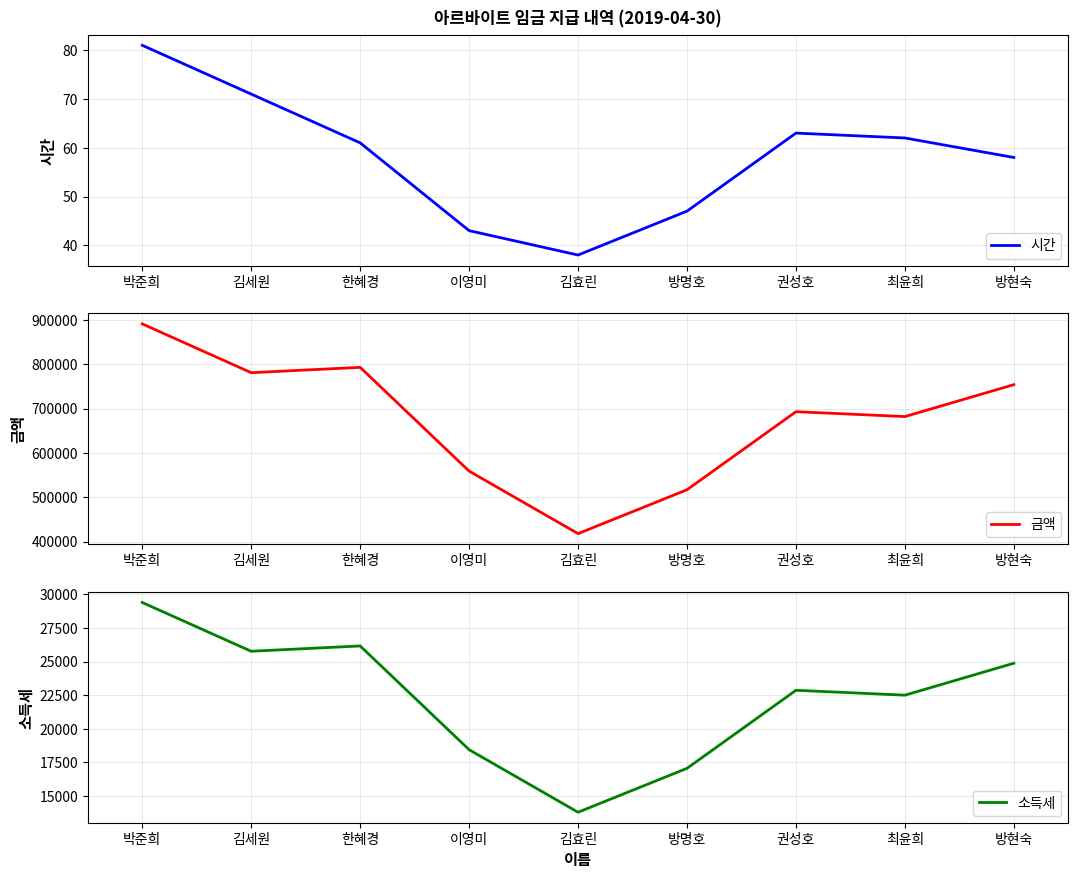

True or false: 시간 has more than 1 points higher than both neighbors.

False